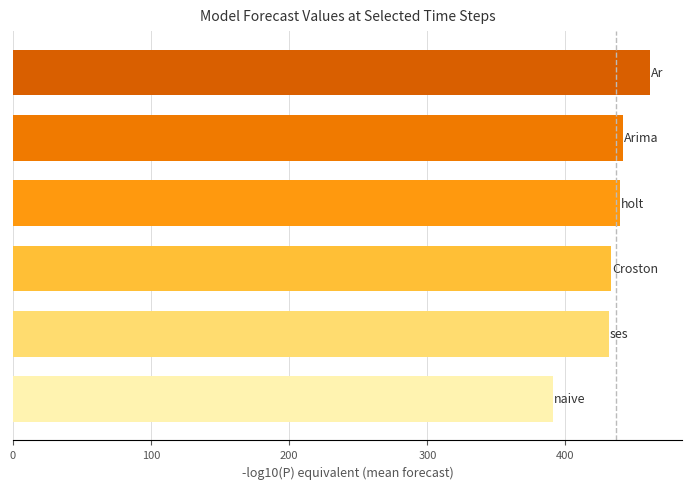

What is the minimum value shown in the chart?

391.3